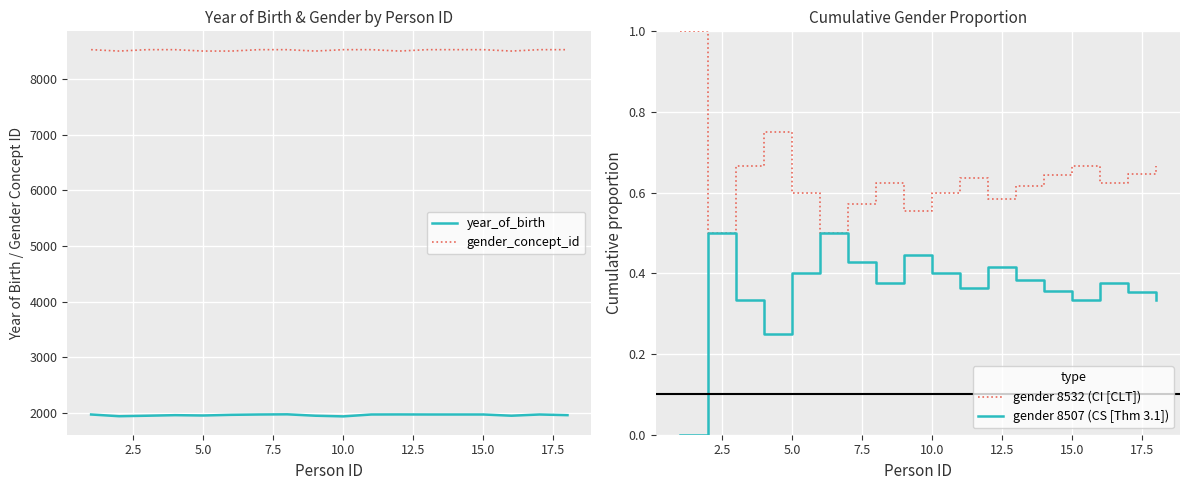

True or false: year_of_birth and gender_concept_id cross at least once.

False